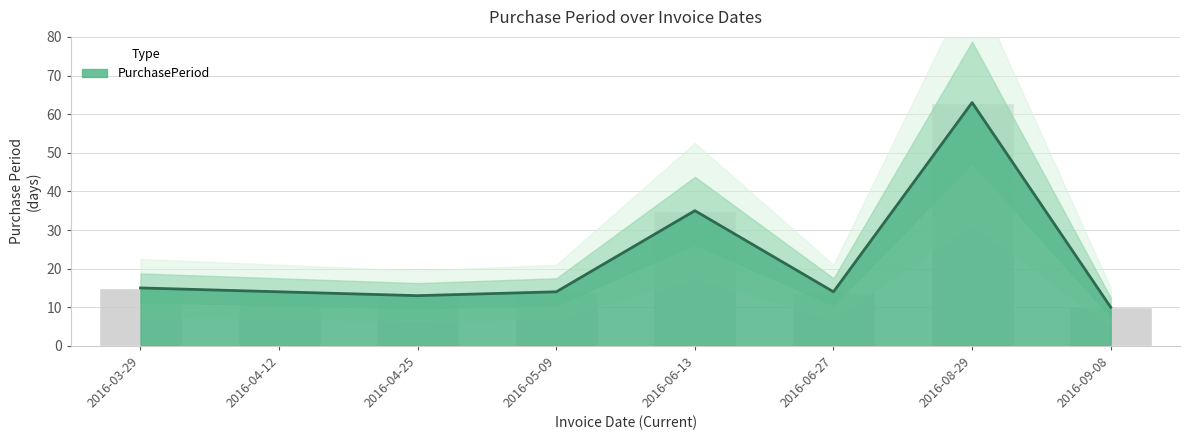

Read the value at 2016-06-13, to the nearest 10.

40